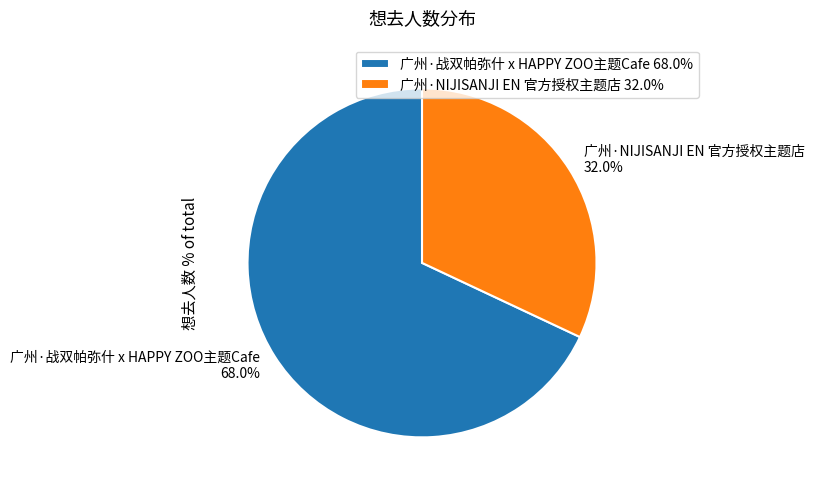

What is the majority slice?

广州·战双帕弥什 x HAPPY ZOO主题Cafe